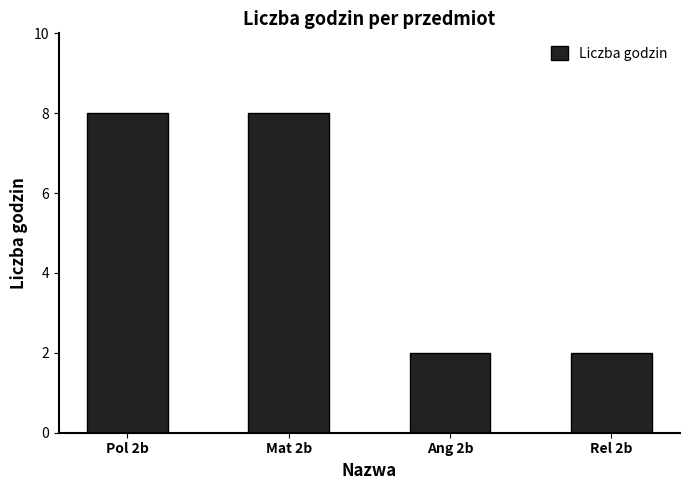

What is the difference between the maximum and minimum values?

6